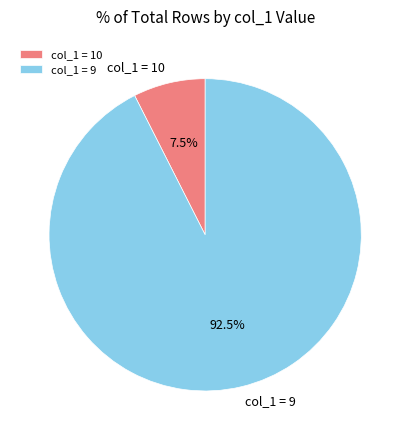

Which slice represents more than half of the pie?

col_1 = 9